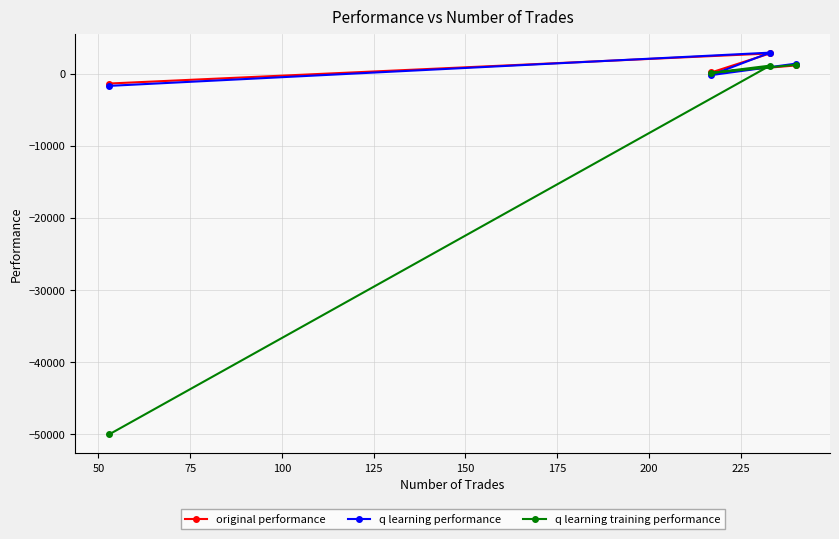

Which series has the widest spread of values?

q learning training performance